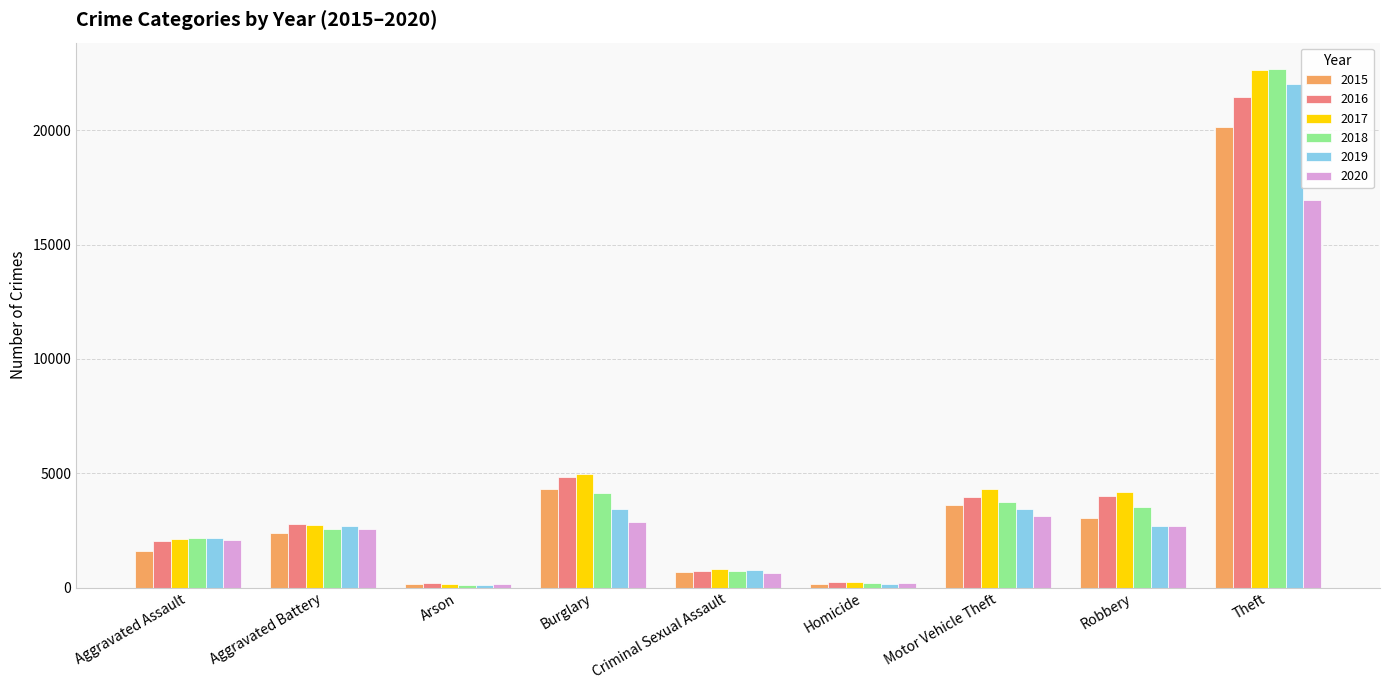

Read the 2017 value at Burglary, to the nearest 50.

4950